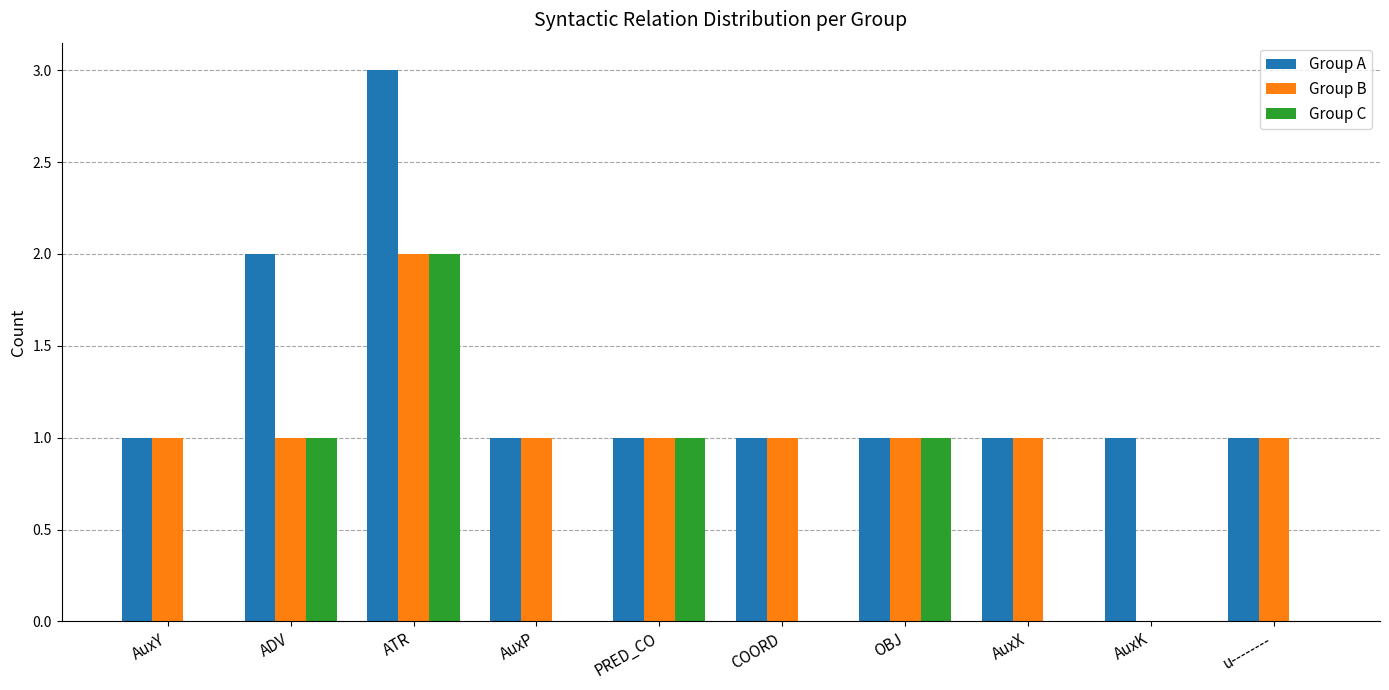

How many distinct data groups are displayed?

3